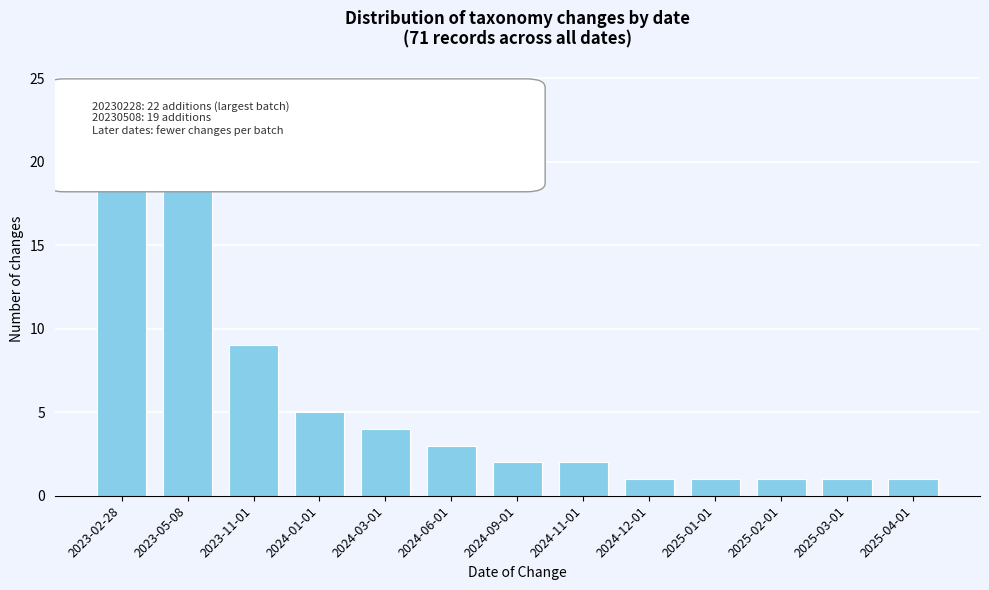

The chart shows a value of 1 at 2025-01-01. True or false?

True